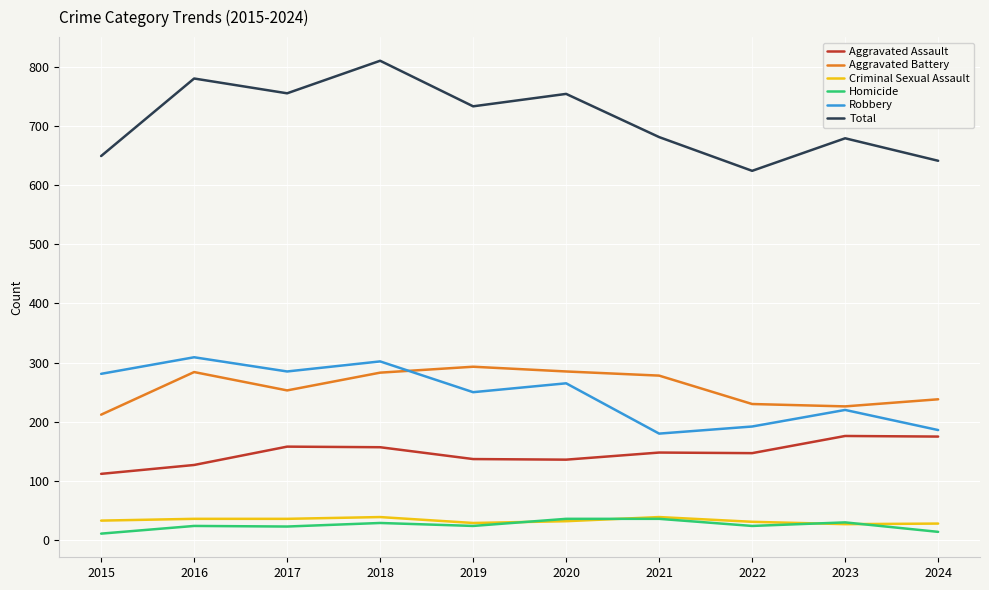

Which series has the largest total across all categories?

Total